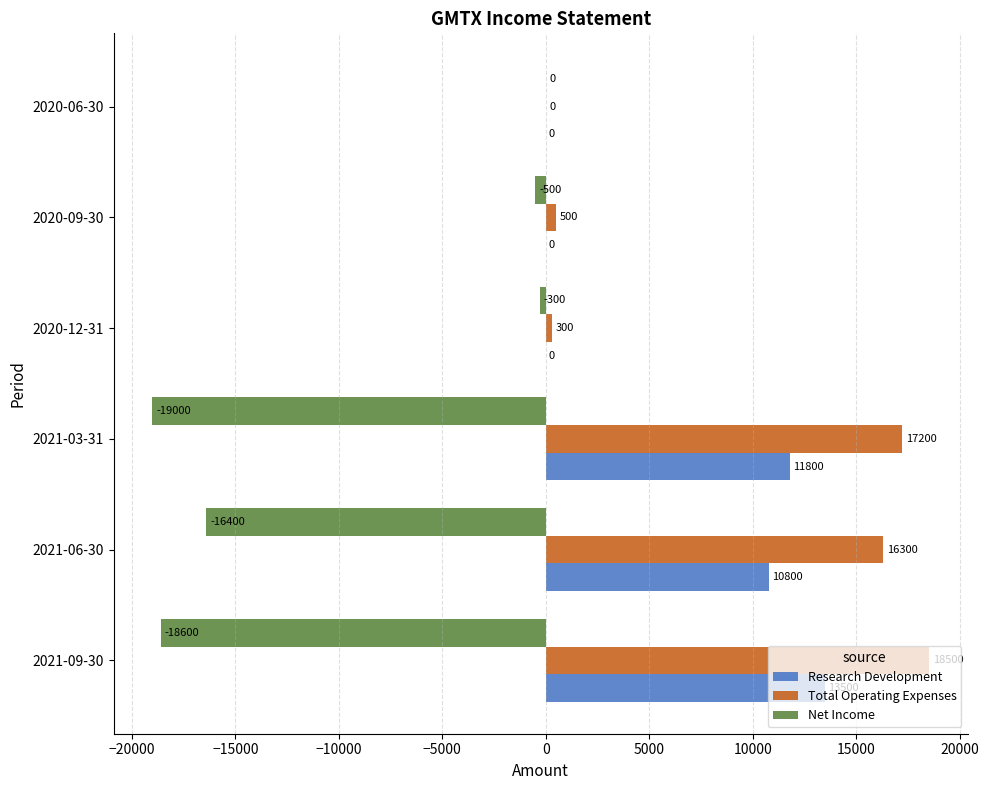

Where is Research Development nearest to the value 6750?

2021-06-30